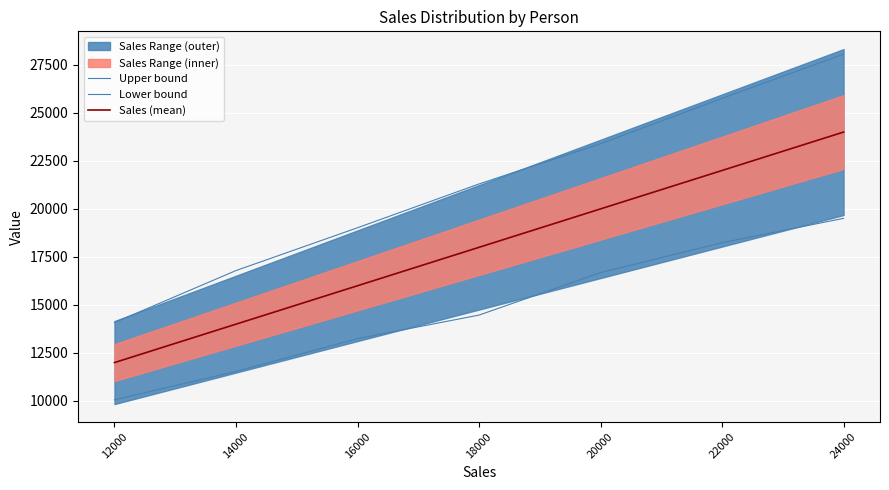

At 18000, list the series in order from smallest to largest.

Lower bound, Sales (mean), Upper bound